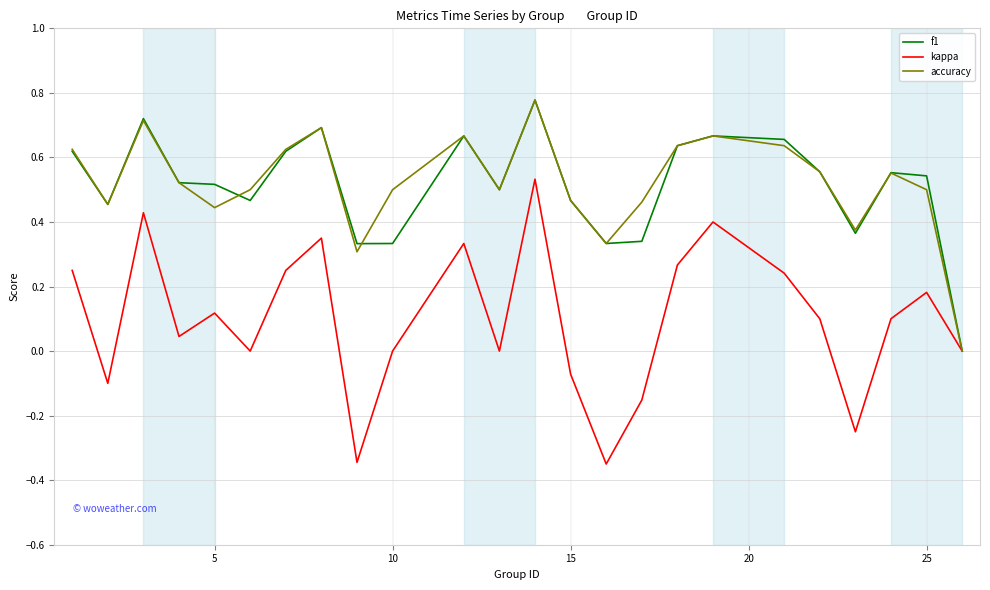

Is this an area chart (filled region under the line)?

No